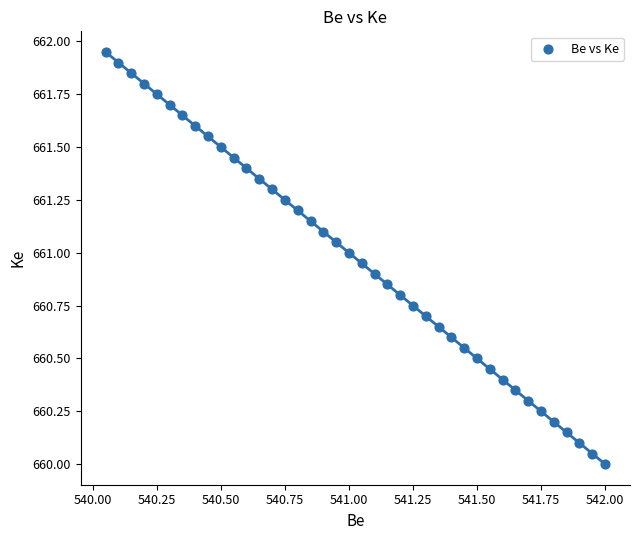

What is the range of X values (max minus min)?

2.0